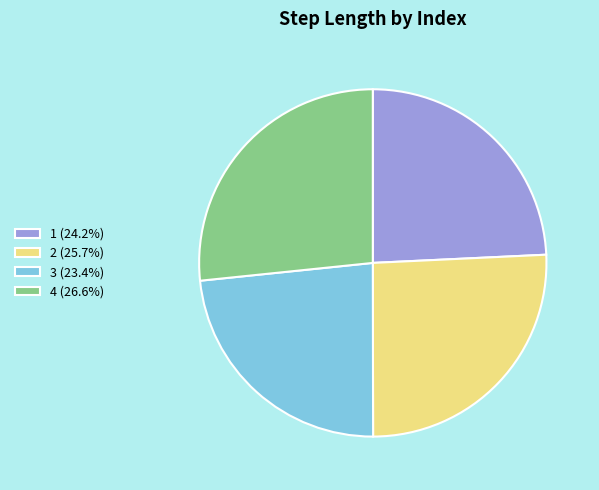

The 3 slice represents 33% of the pie. True or false?

False